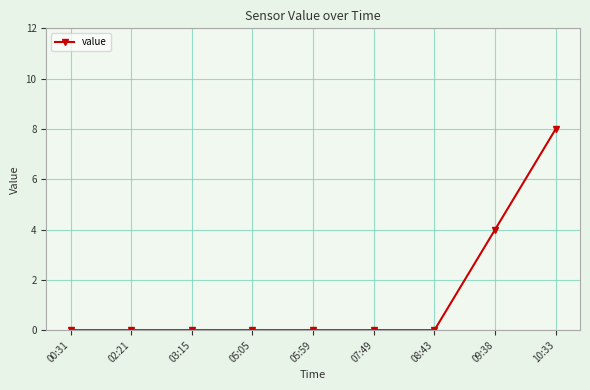

What is the value of the 9th point from the left?

8